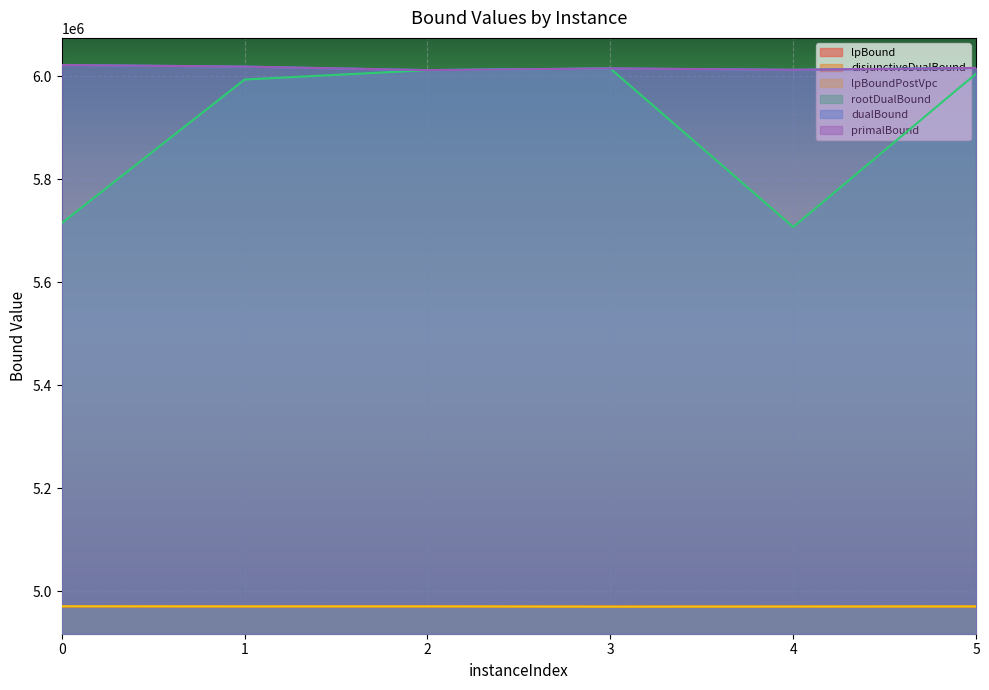

At which category does lpBound reach its first local peak?

2